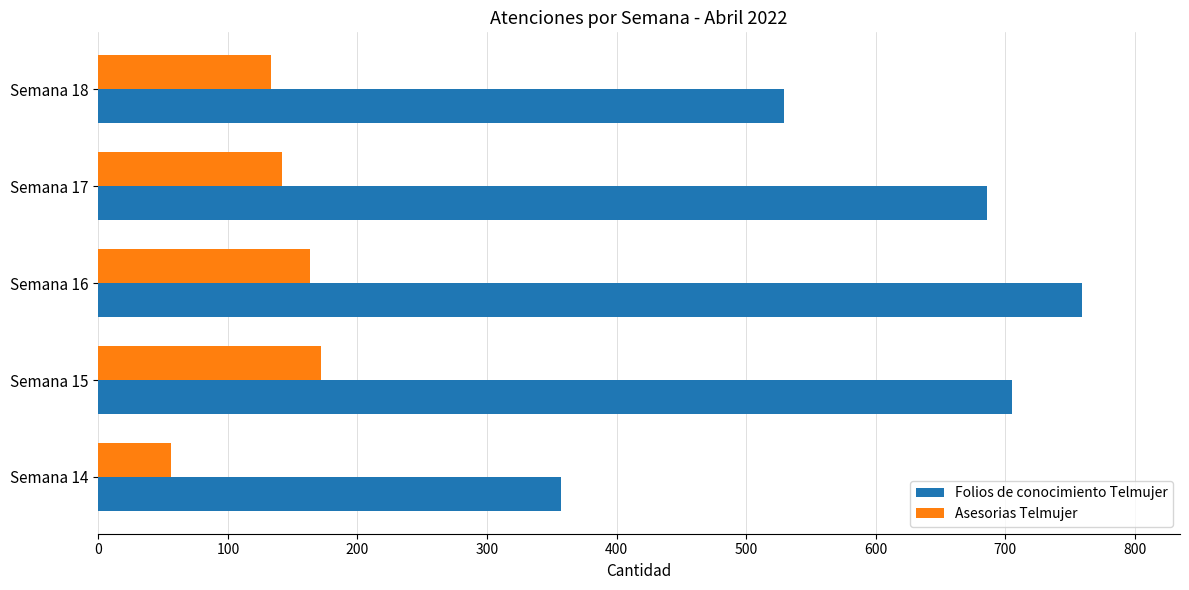

What are all the series names shown in the legend?

Folios de conocimiento Telmujer, Asesorias Telmujer